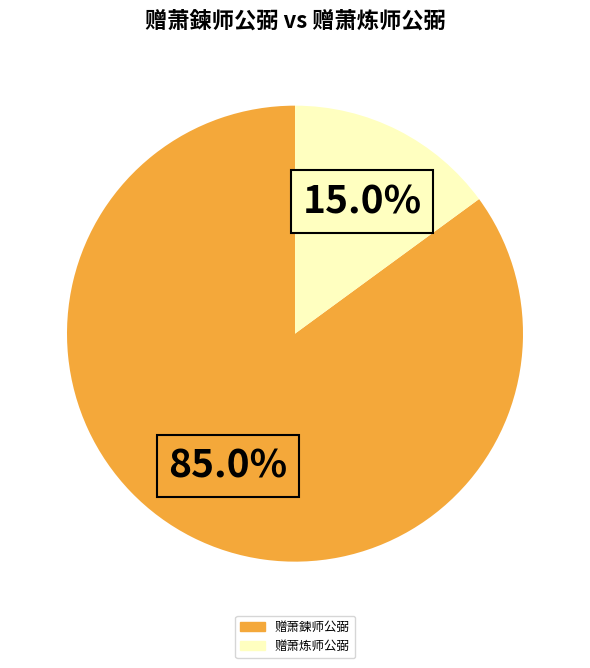

Which has a higher value, 赠萧炼师公弼 or 赠萧鍊师公弼?

赠萧鍊师公弼